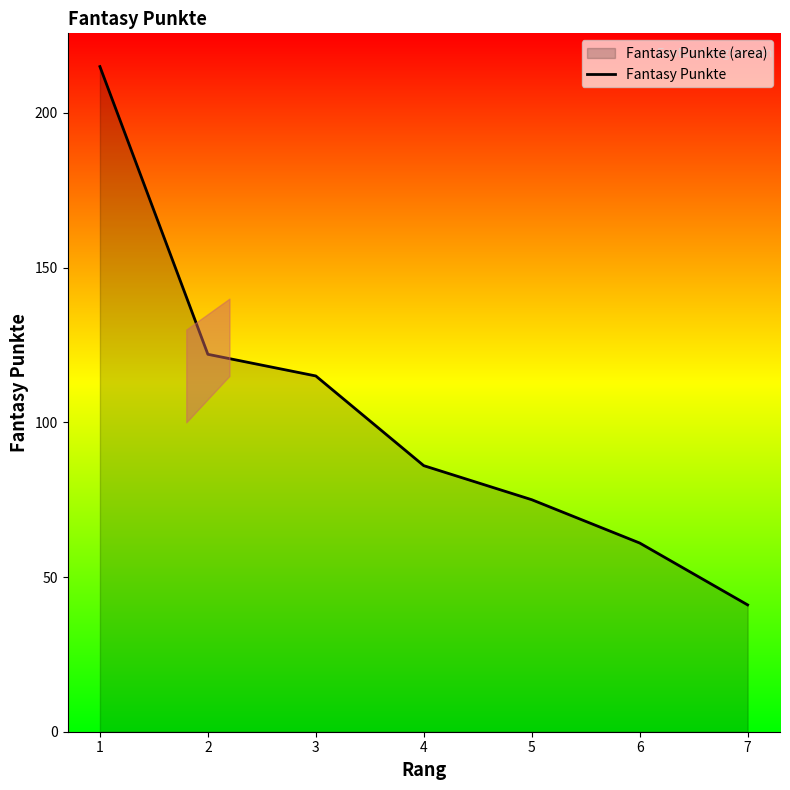

Reading left to right, transcribe all the data shown in this chart.

1=215	2=122	3=115	4=86	5=75	6=61	7=41